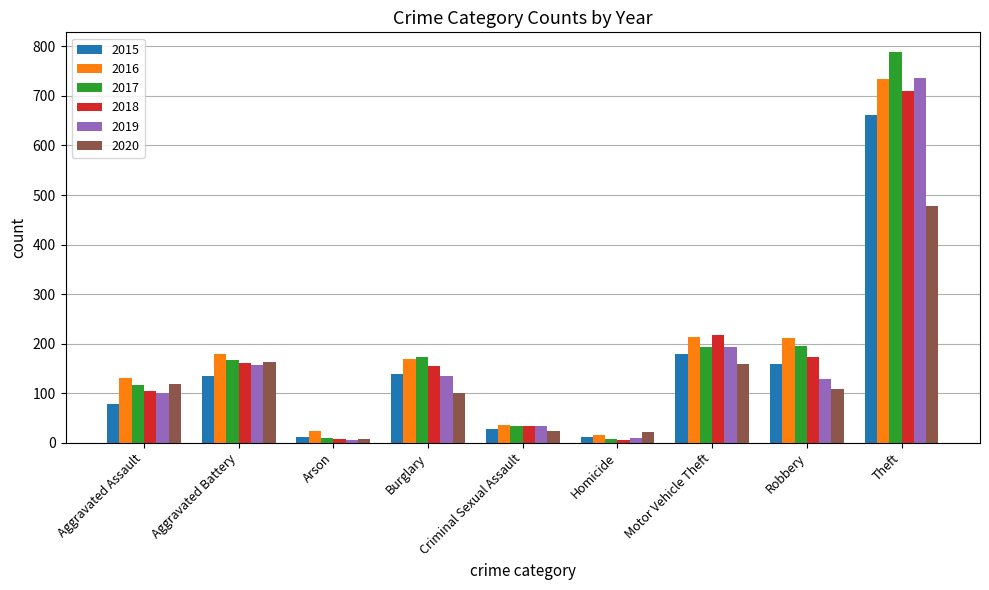

What is the difference between the second highest and minimum values in the 2019 series?

188